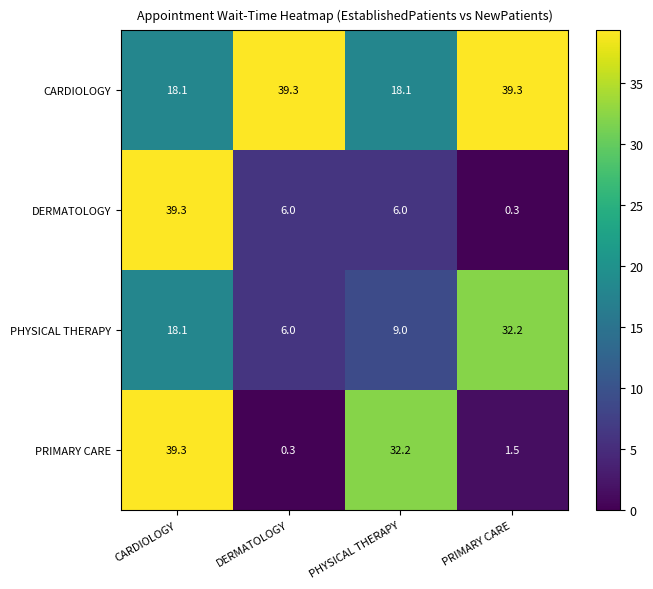

What is the highest value of the PHYSICAL THERAPY series?

32.2